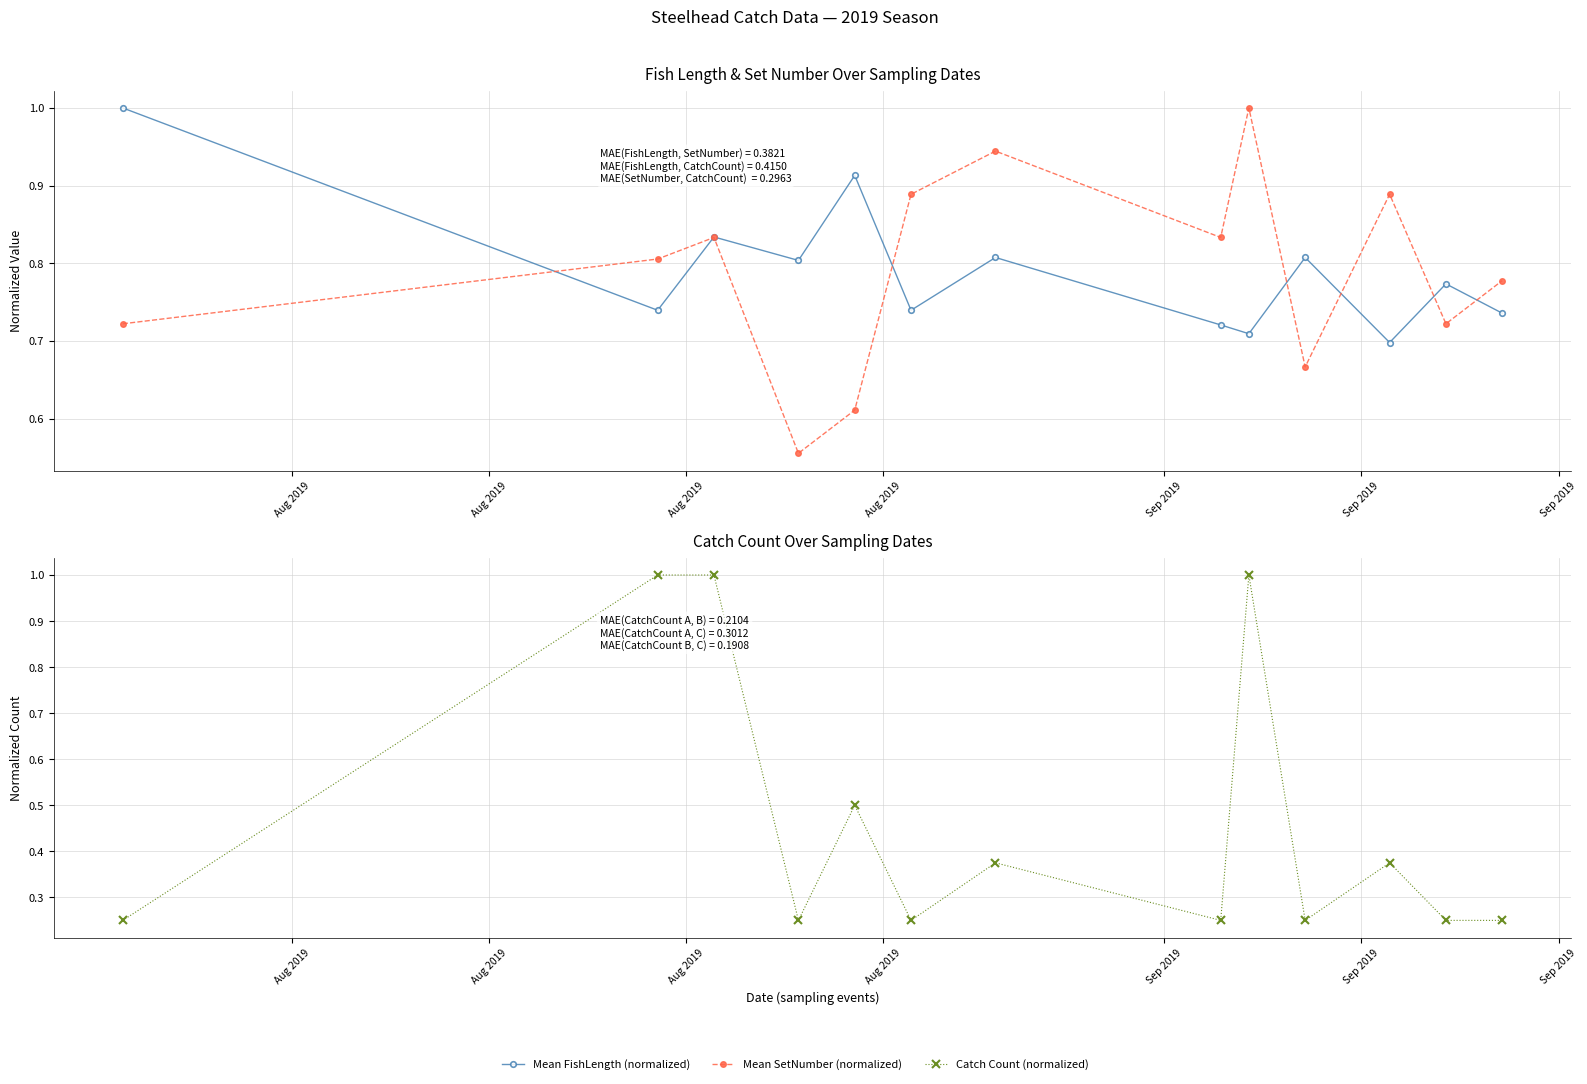

Is the value of Mean SetNumber (normalized) at Aug 2019 greater than the value of Mean FishLength (normalized) at 12?

No